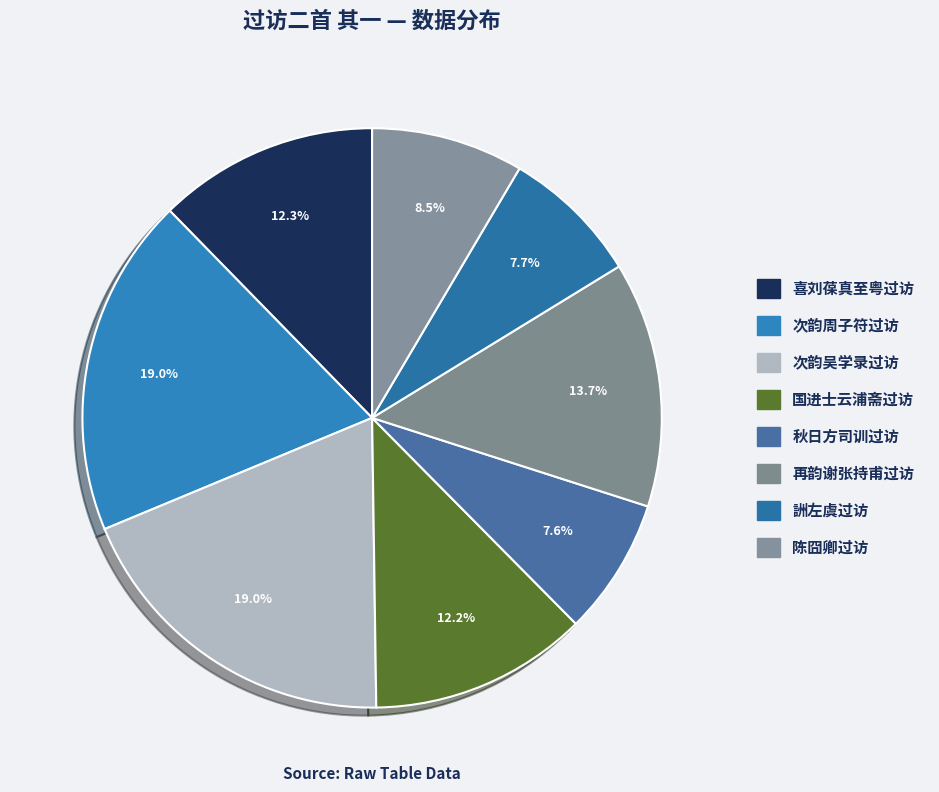

Count the number of slices in the pie.

8